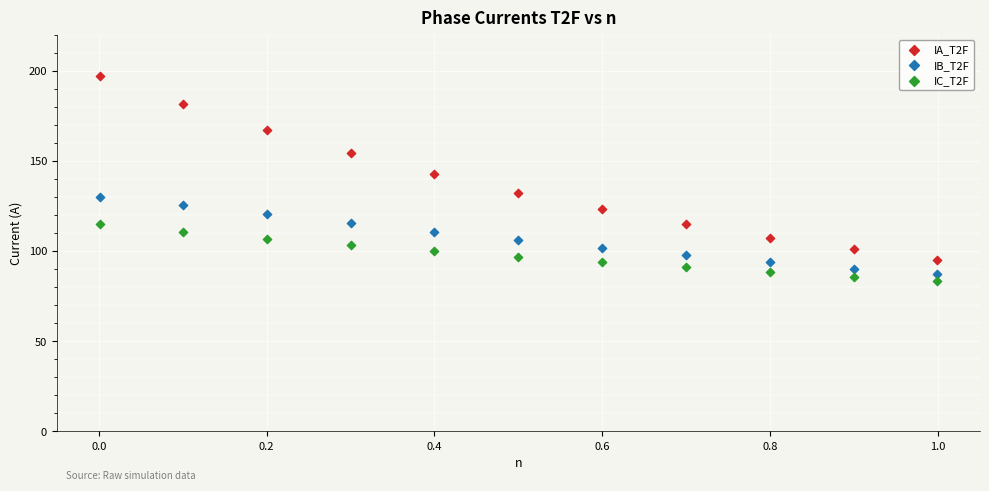

In the IA_T2F series, what Y value is closest to 146?

142.7